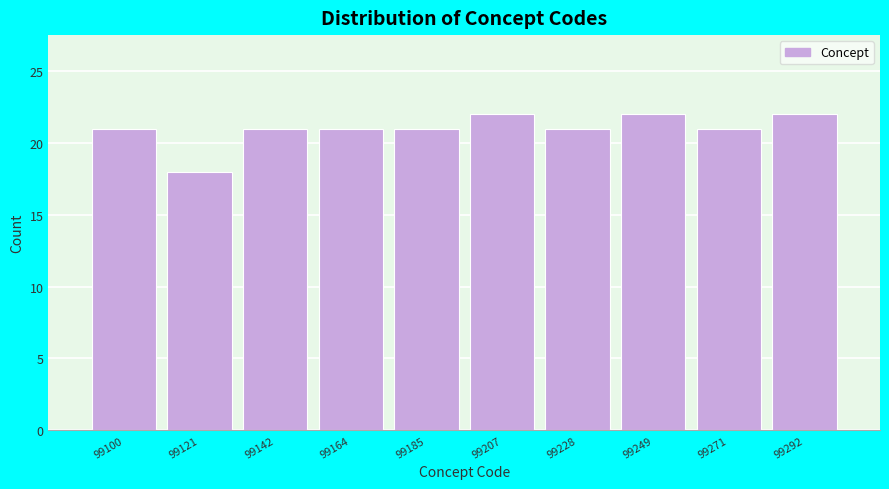

Reading left to right, list all the values displayed in this chart.

21	18	21	21	21	22	21	22	21	22